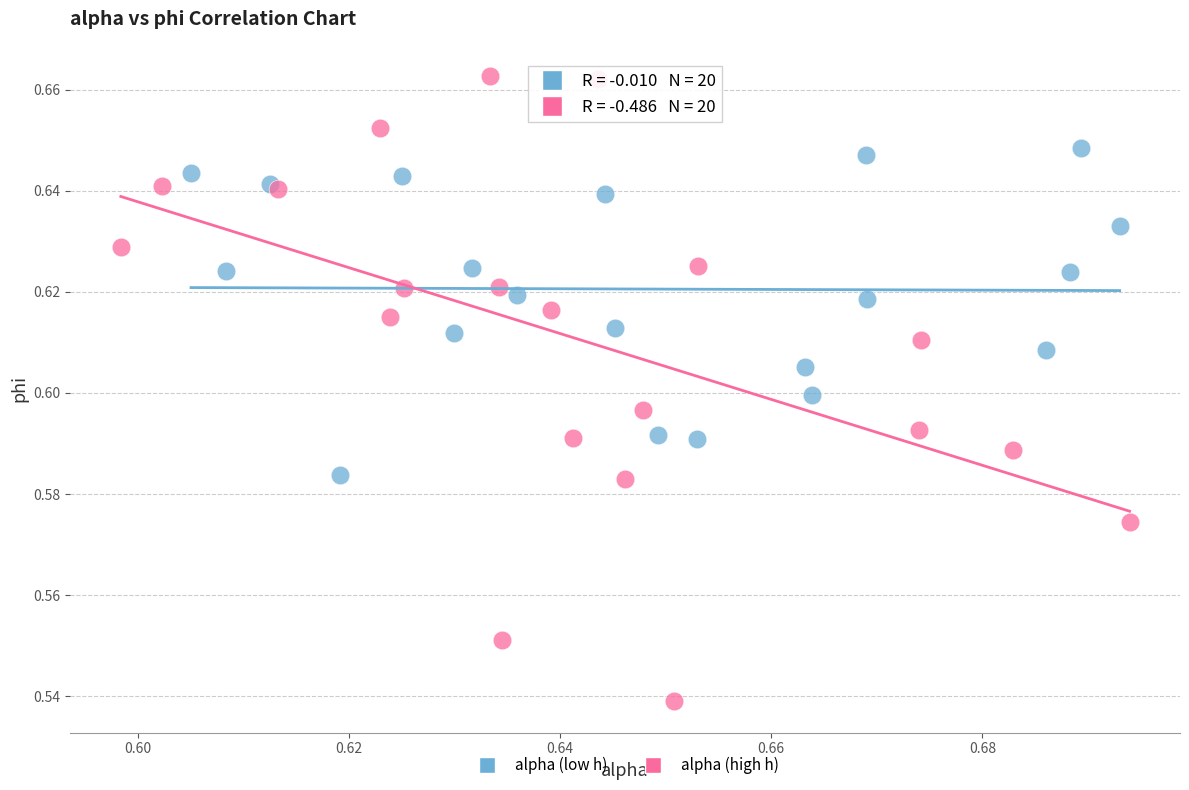

Which series has the widest spread of Y values?

alpha (high h)